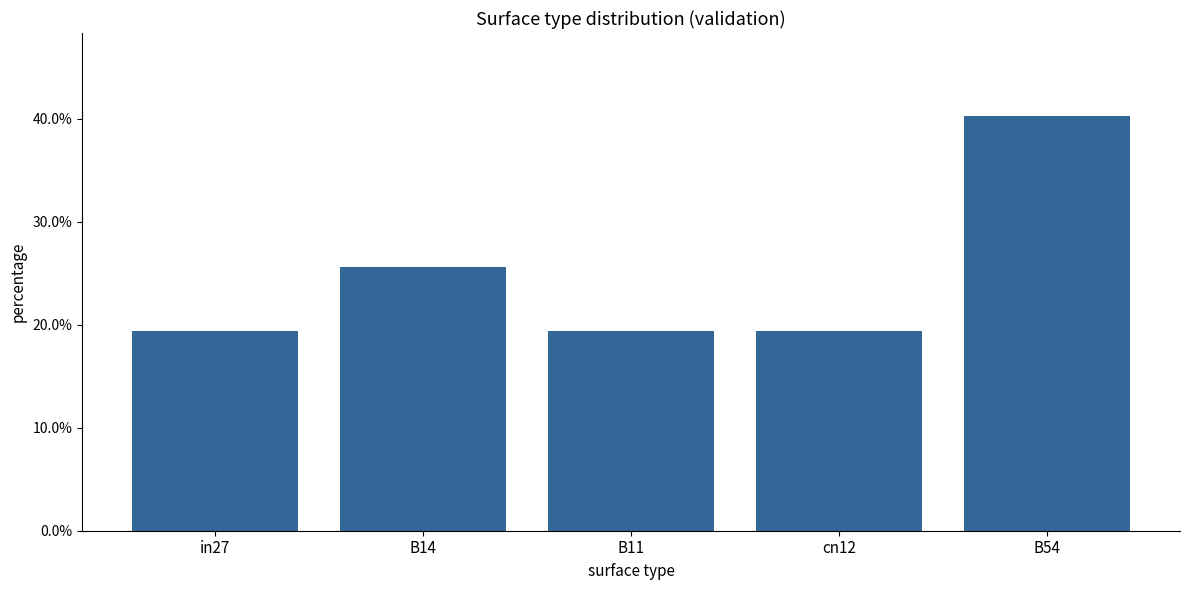

Reading right to left, list all the values displayed in this chart.

B54=0.4	cn12=0.2	B11=0.2	B14=0.3	in27=0.2